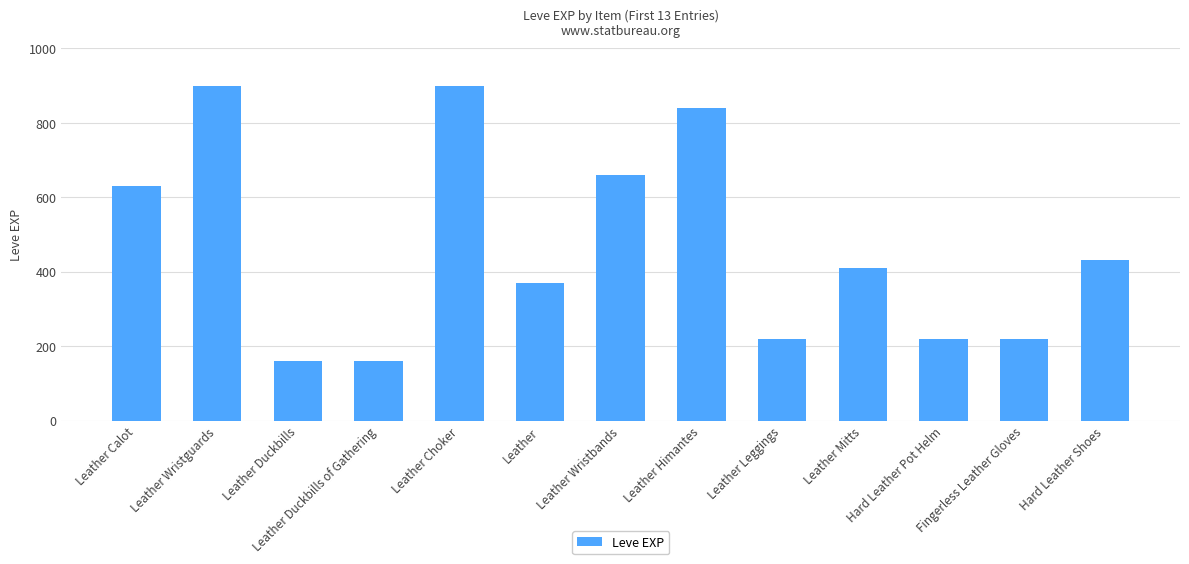

What is the smallest value displayed?

160